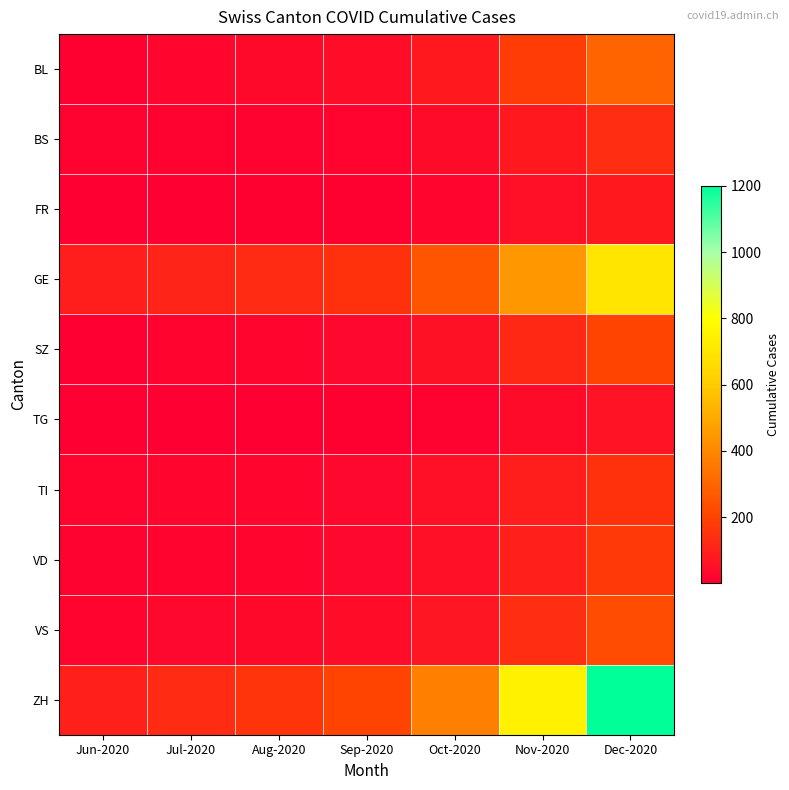

Which category has the lowest value across all series?

Jun-2020